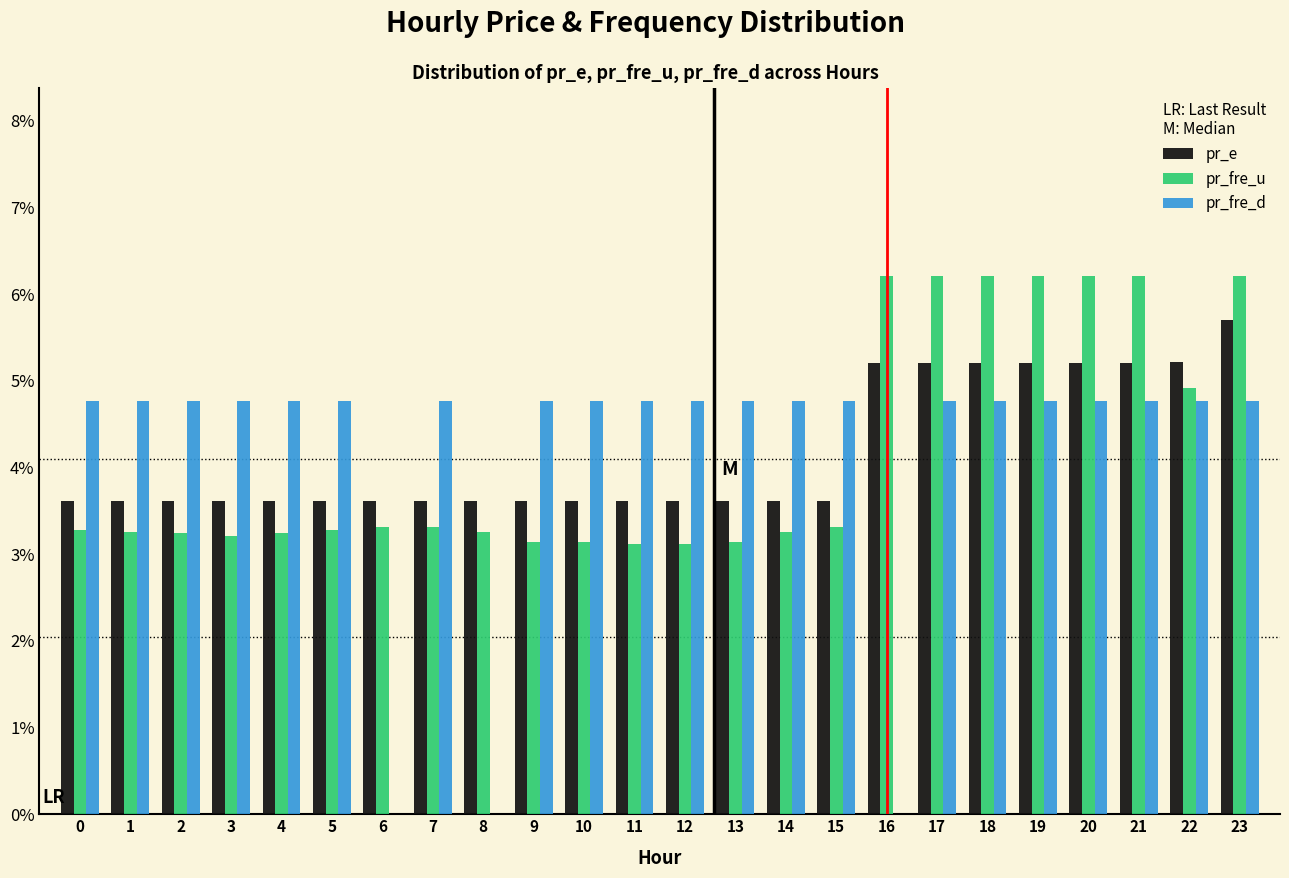

What are all the series names shown in the legend?

pr_e, pr_fre_u, pr_fre_d